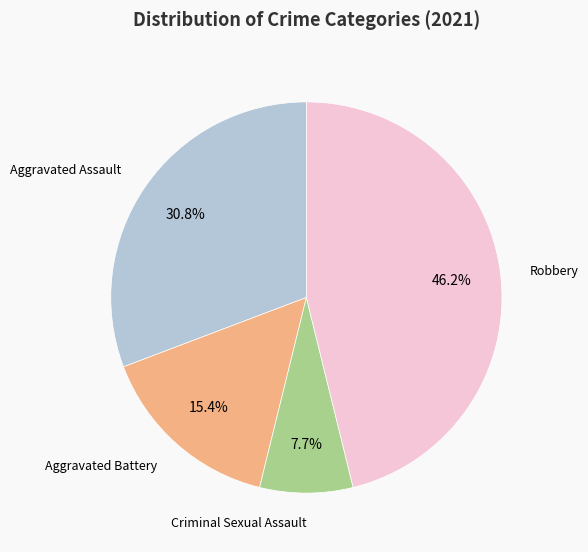

Is there any slice that represents more than half of the pie?

No